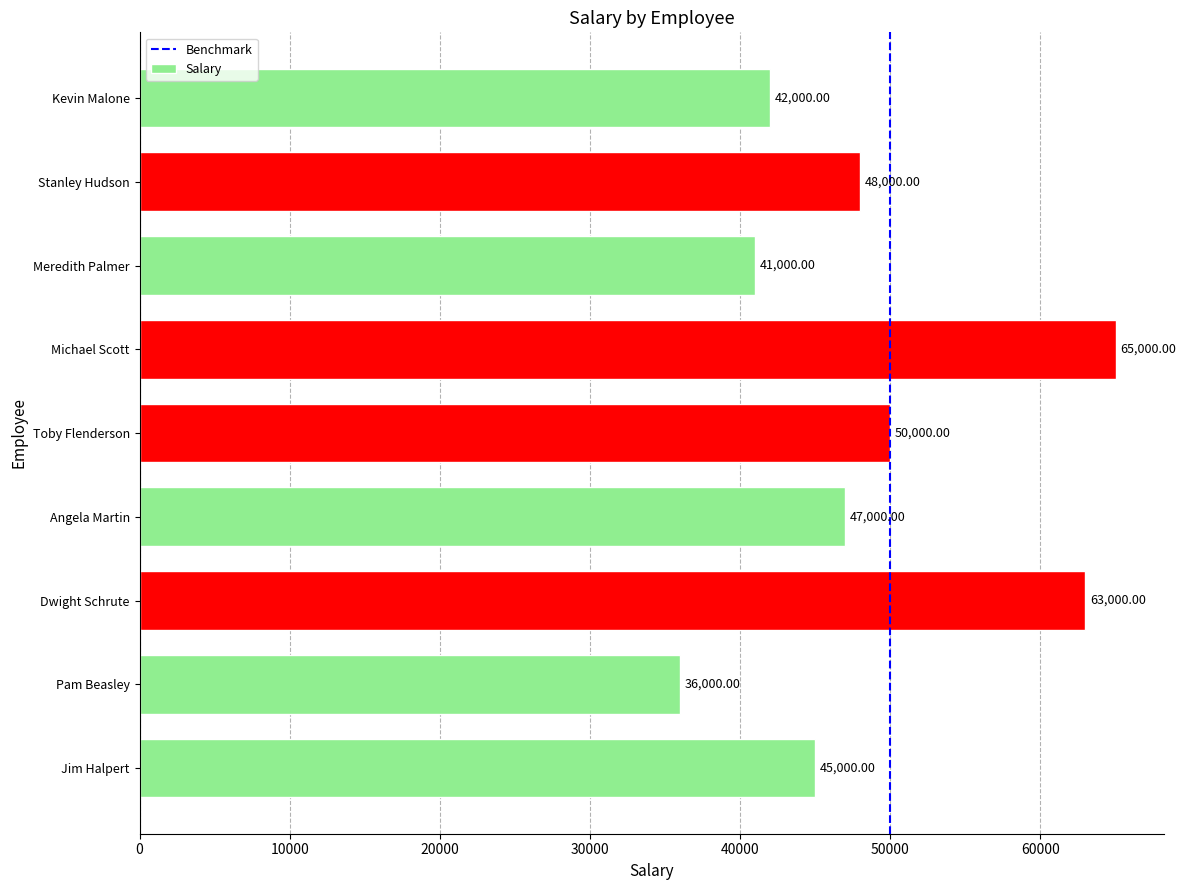

Rank the categories by value from lowest to highest.

Pam Beasley, Meredith Palmer, Kevin Malone, Jim Halpert, Angela Martin, Stanley Hudson, Toby Flenderson, Dwight Schrute, Michael Scott